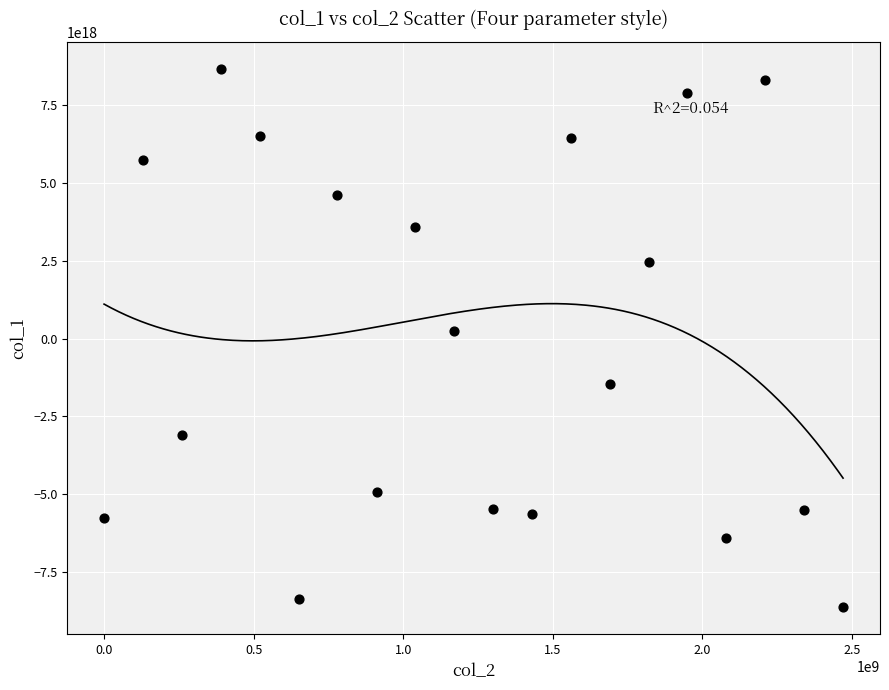

What is the range of X values (max minus min)?

2469953036